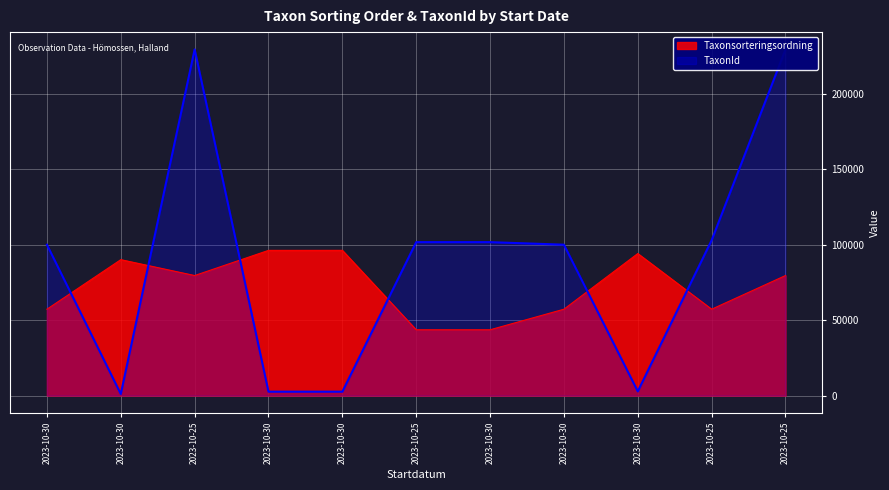

What is the sum of the Taxonsorteringsordning values at 2023-10-30 and 2023-10-25?

153589